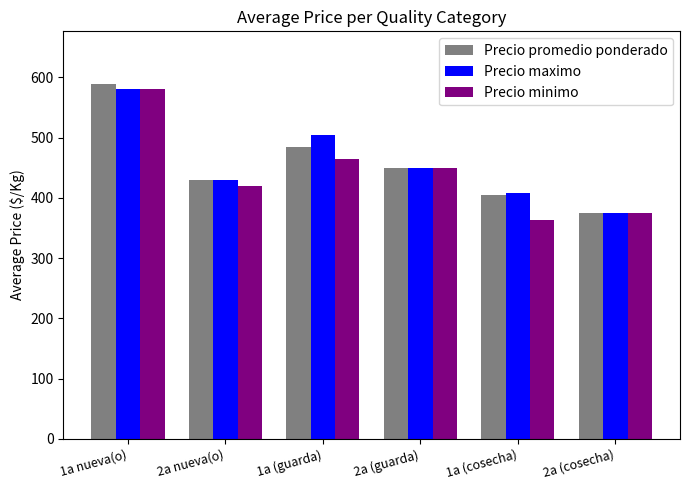

What are all the series names shown in the legend?

Precio promedio ponderado, Precio maximo, Precio minimo